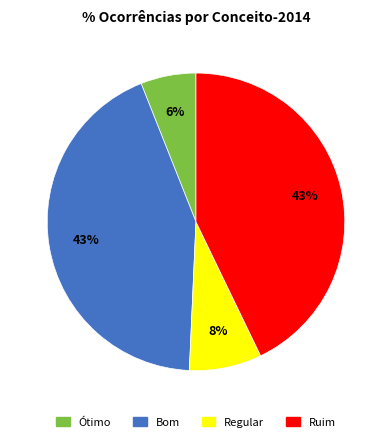

How many segments does this pie chart have?

4